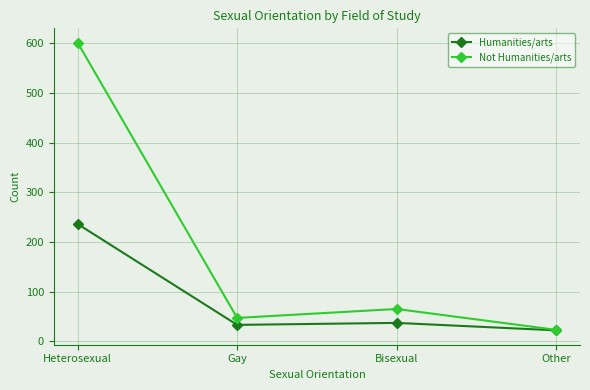

What is the difference between the second highest and second lowest values in the Not Humanities/arts series?

18